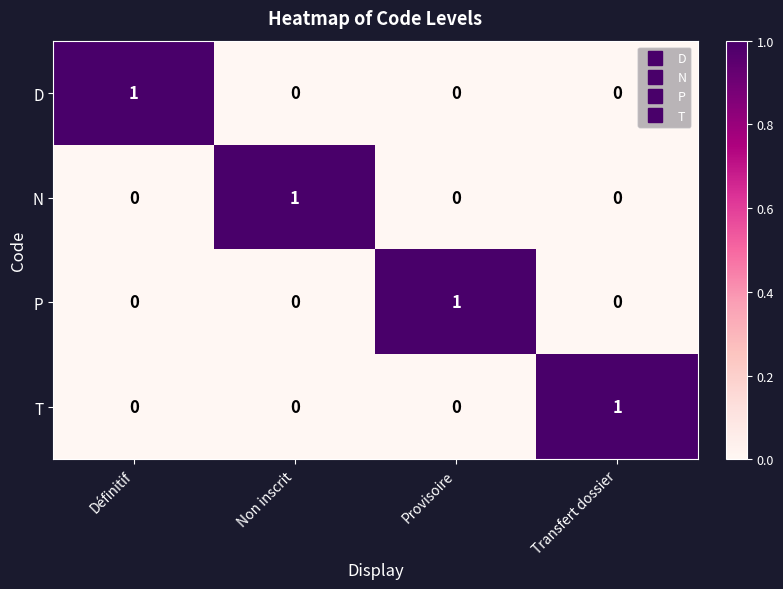

Is it true that P equals 0 at Définitif?

True